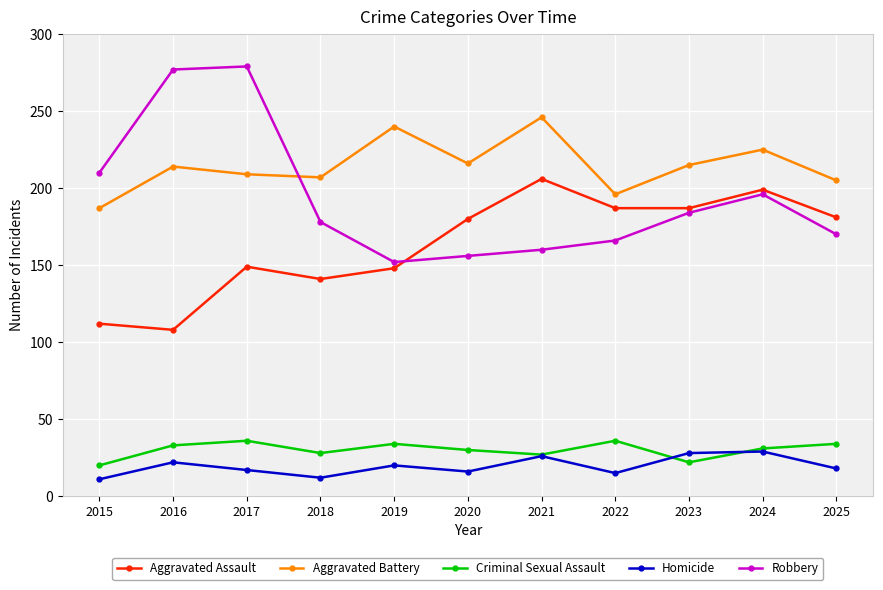

Which series has the largest range (max minus min)?

Robbery